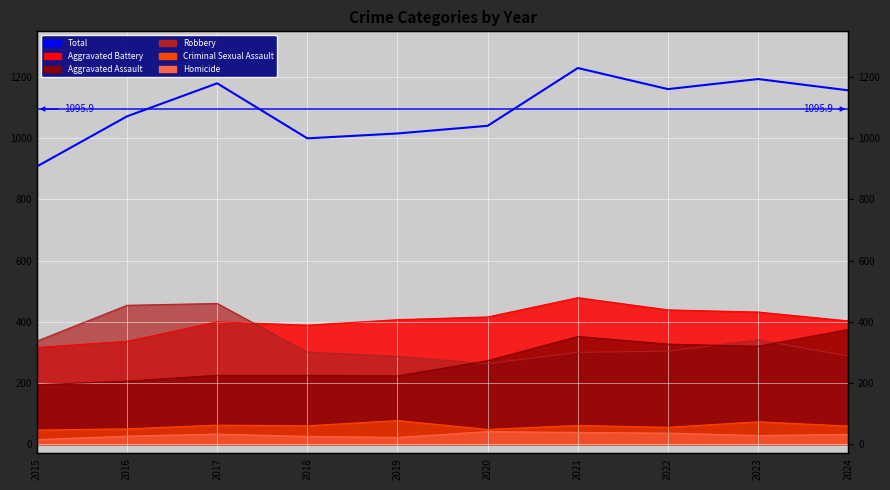

How many interior local valleys does the Aggravated Assault series have?

2